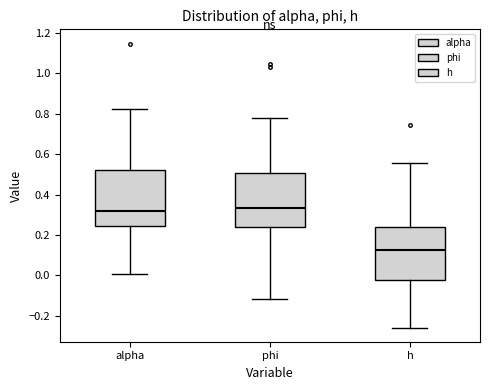

Where is the upper edge of the box for h on the y-axis? The values are not printed on the chart, so give them approximately, as read against the axis.

0.24